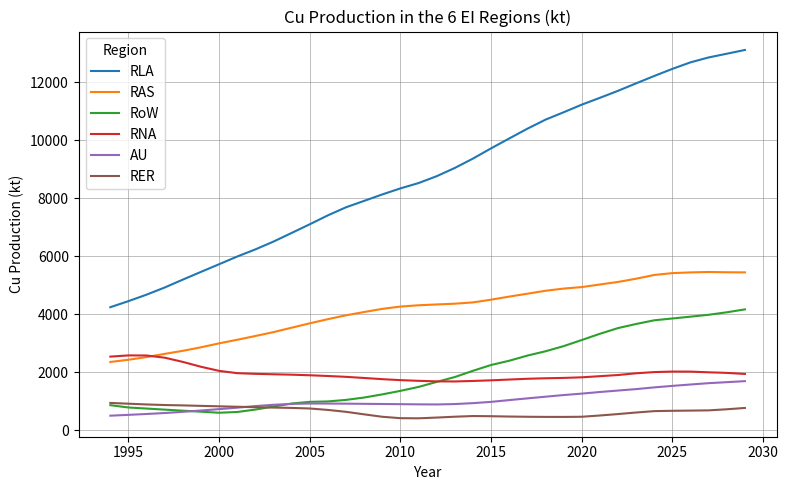

Rank the series by their maximum value, from lowest to highest.

RER, AU, RNA, RoW, RAS, RLA